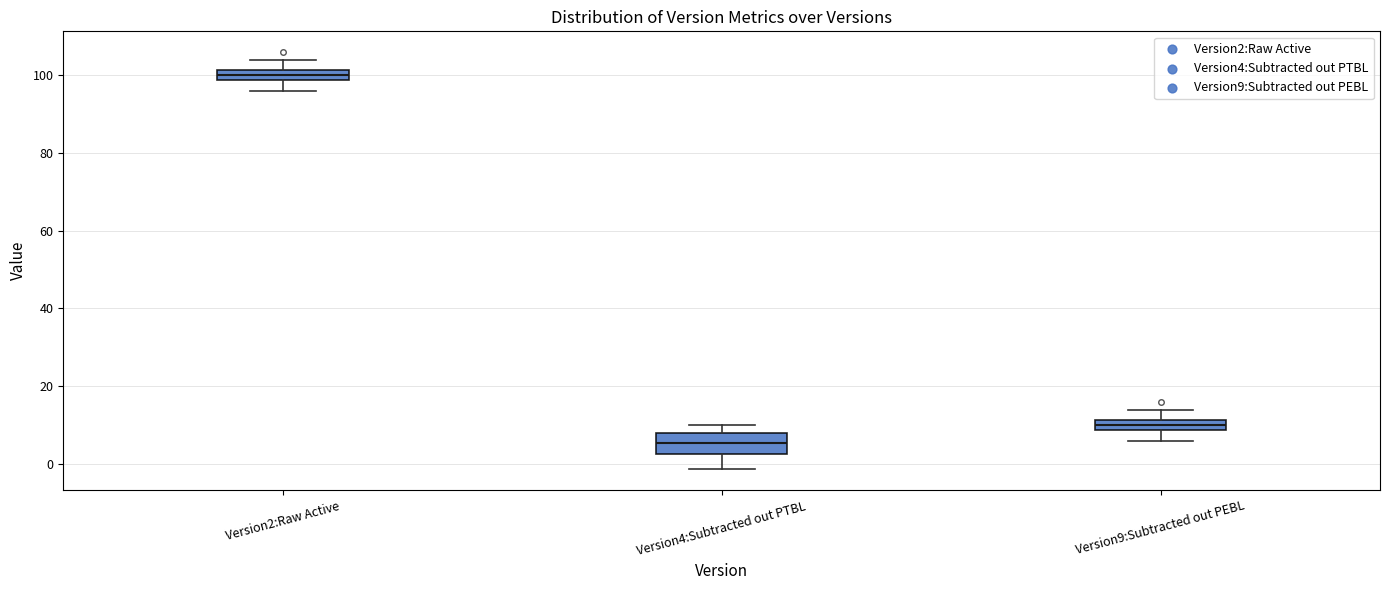

Which box's median line is the highest?

Version2:Raw Active